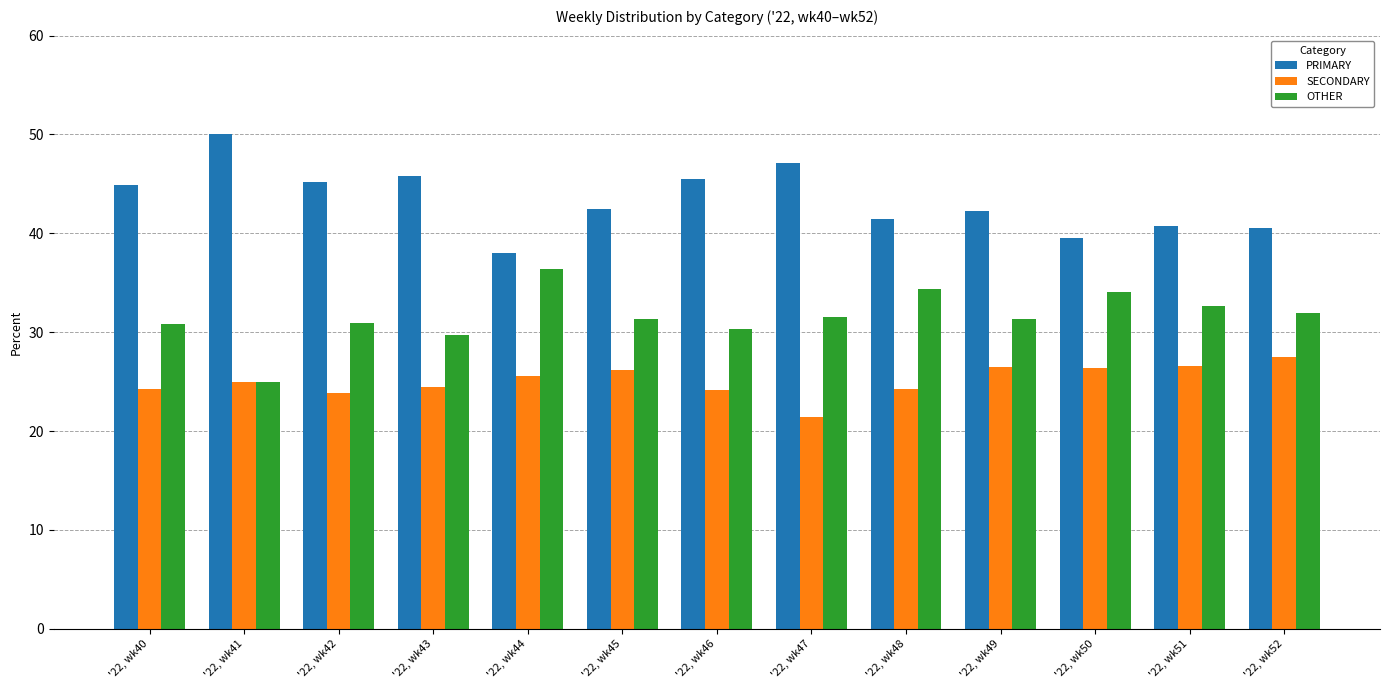

Which category has the lowest value in the PRIMARY series?

'22, wk44